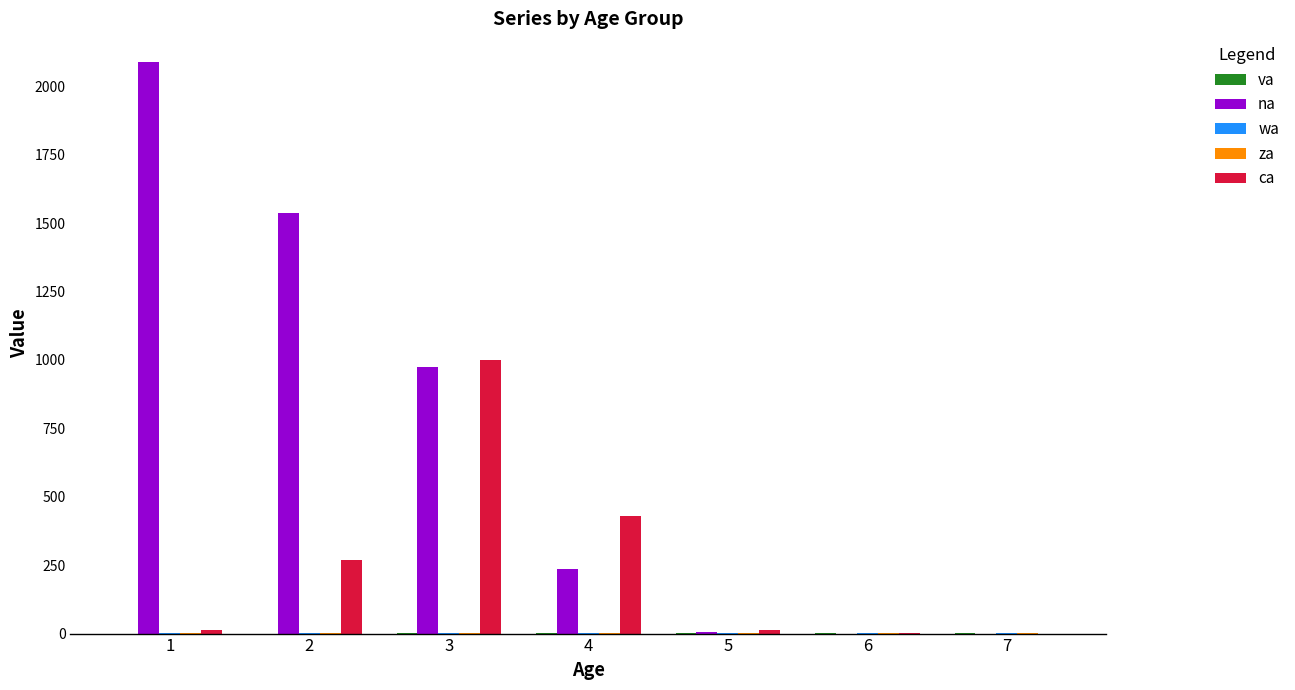

Between 1 and 5, which series saw the biggest shift?

na